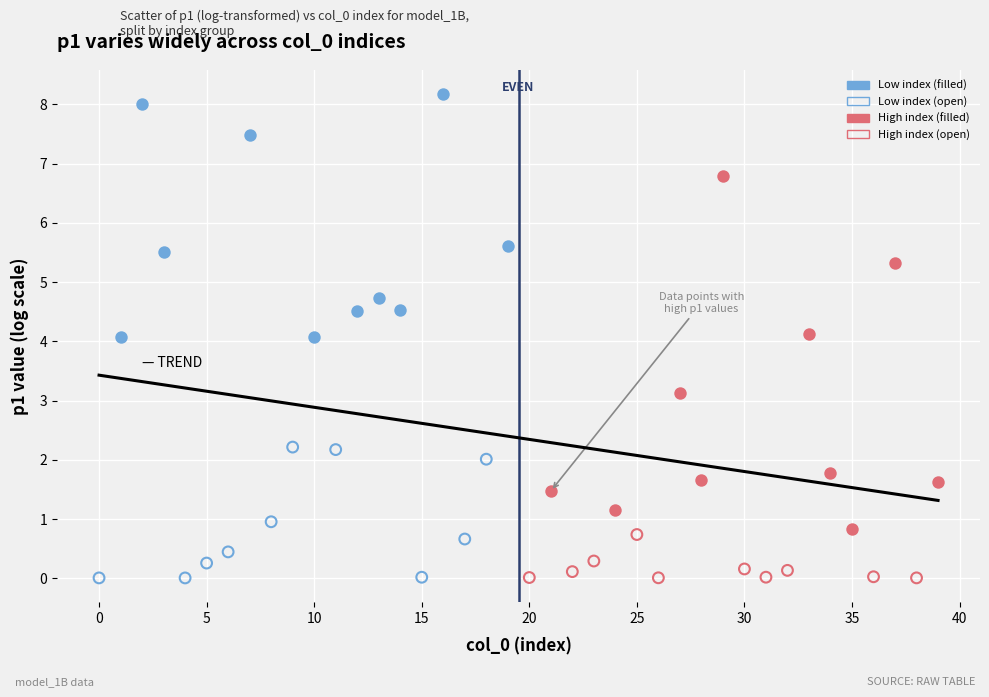

Which series reaches the maximum Y coordinate?

Low index (filled)